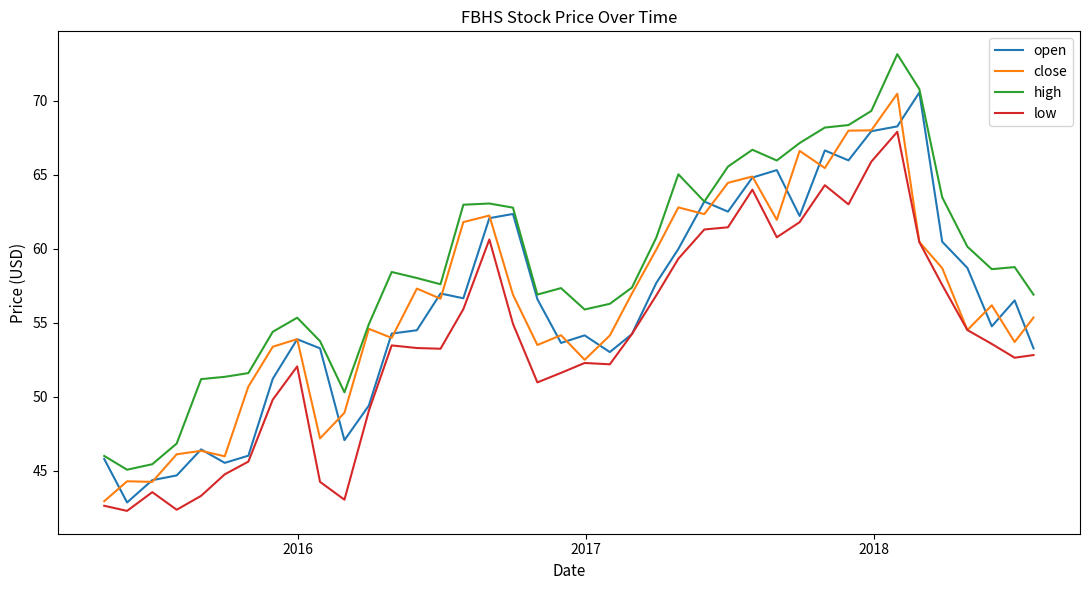

True or false: high and close cross at least once.

False